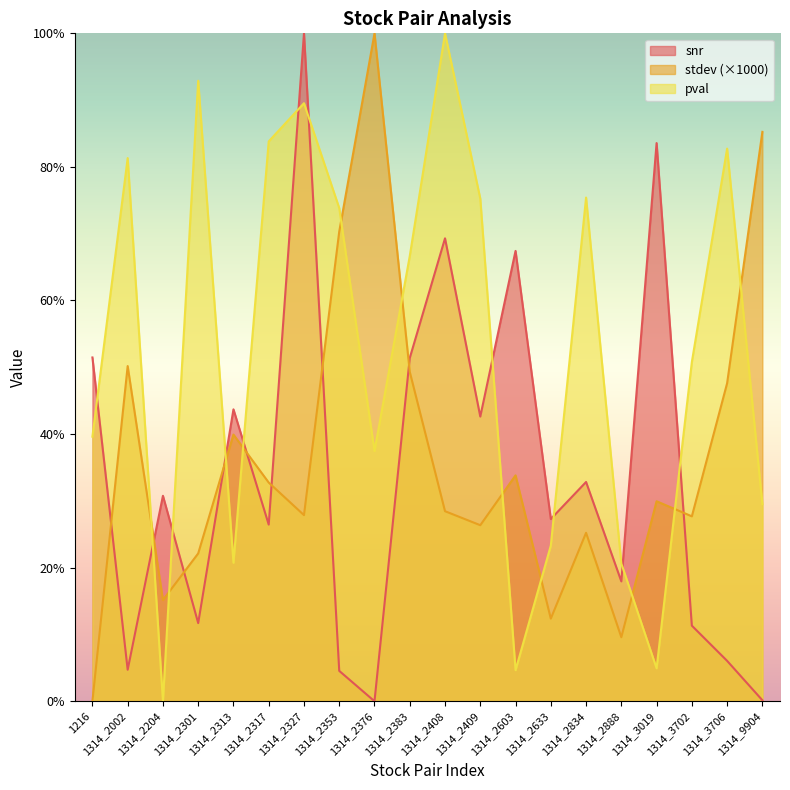

What is the sum of the stdev values at 1314_2204 and 1314_2633?

0.3